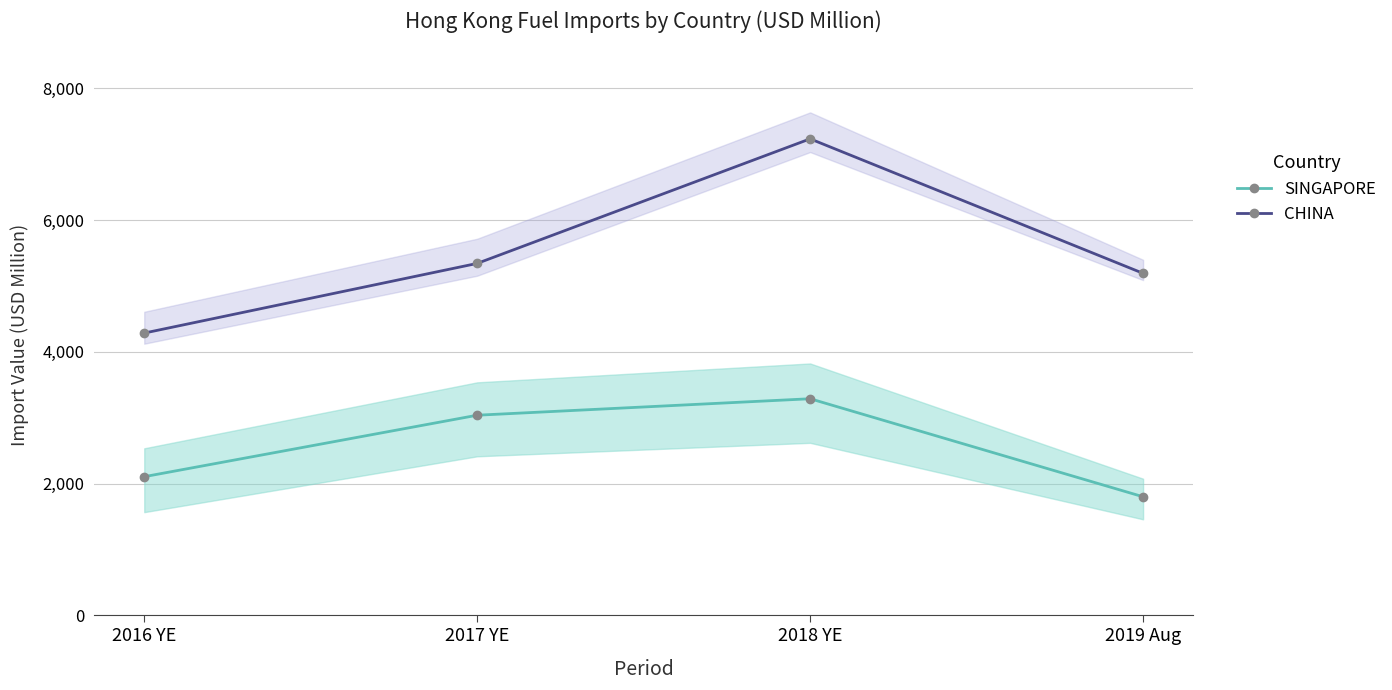

At which label does SINGAPORE reach its peak?

2018 YE